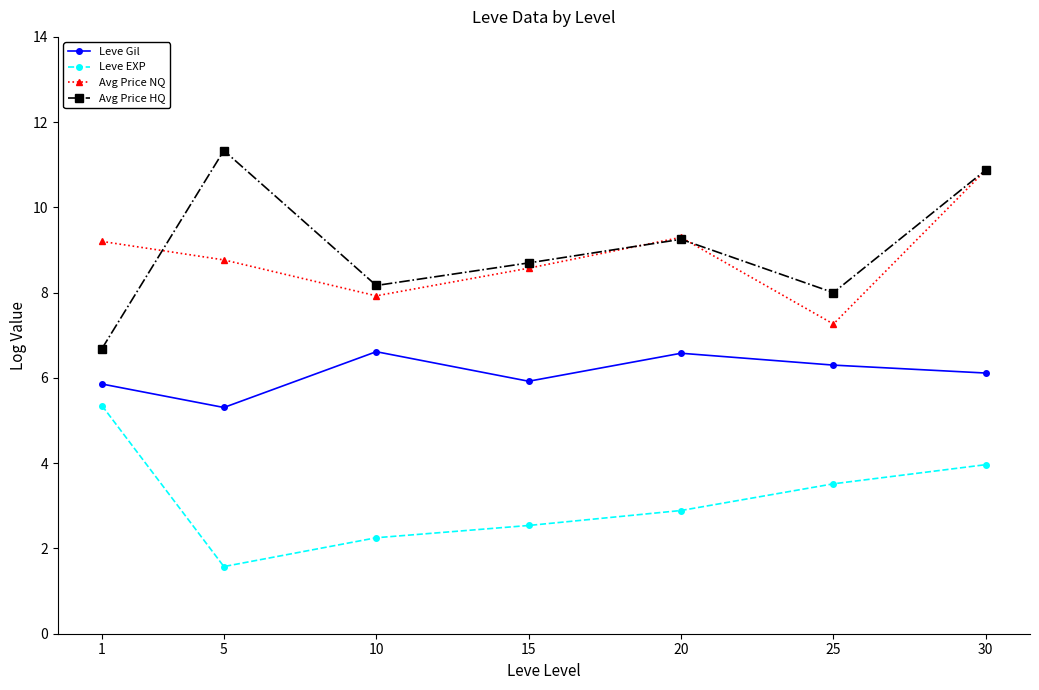

Which label corresponds to the smallest value in the chart?

5